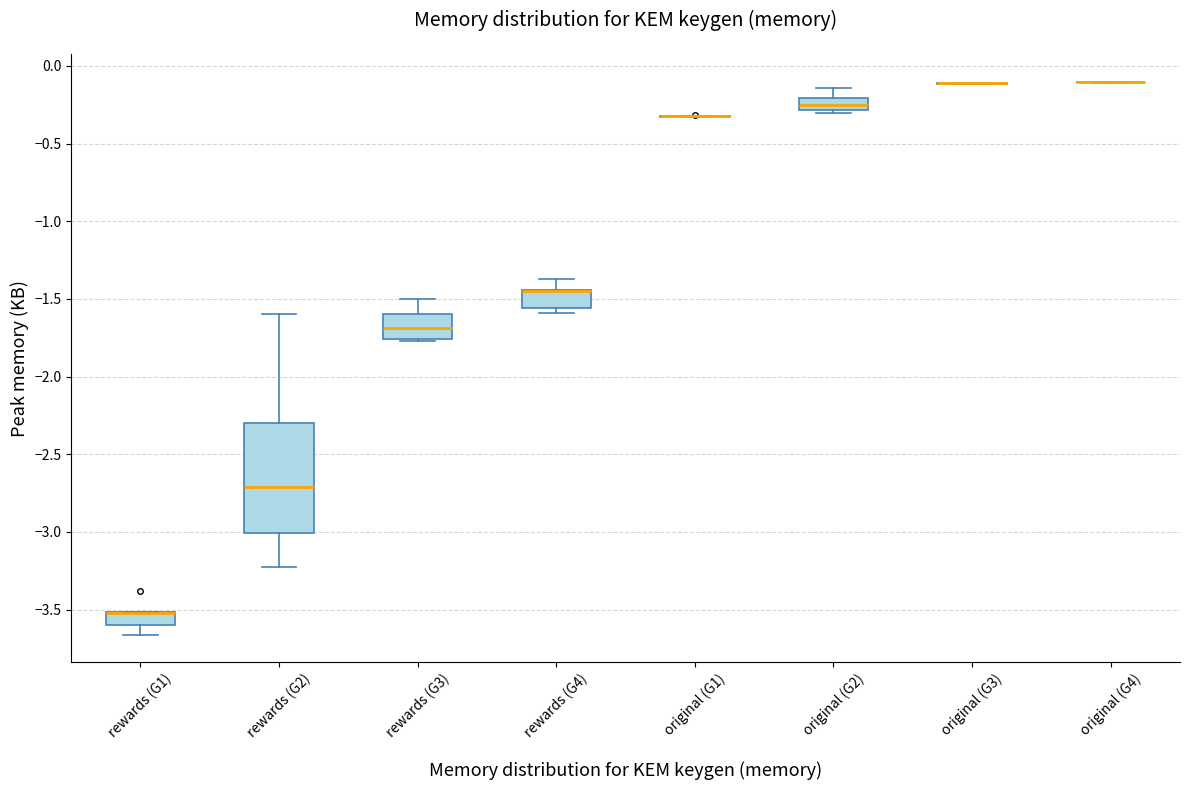

Comparing the boxes themselves (not the whiskers), which one is the tallest?

rewards (G2)